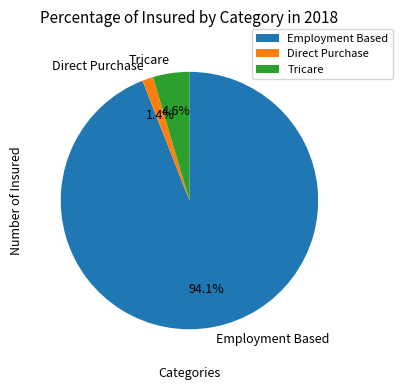

Is there any slice that represents more than half of the pie?

Yes